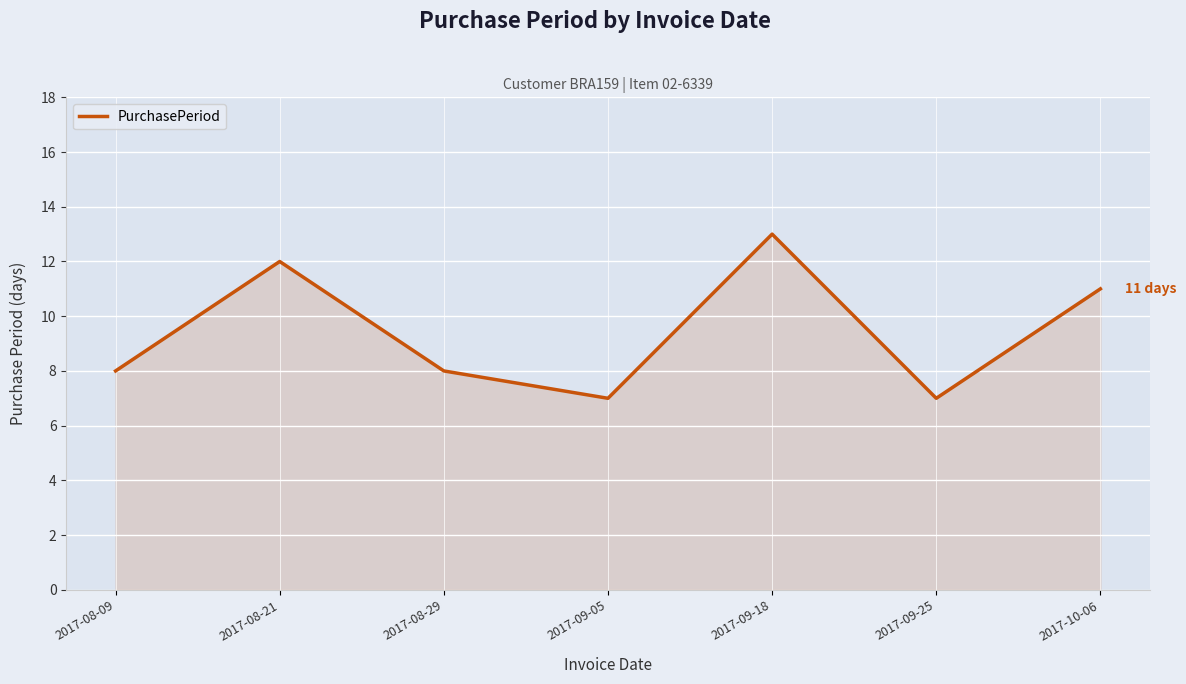

At which category does the data reach its first local valley?

2017-09-05